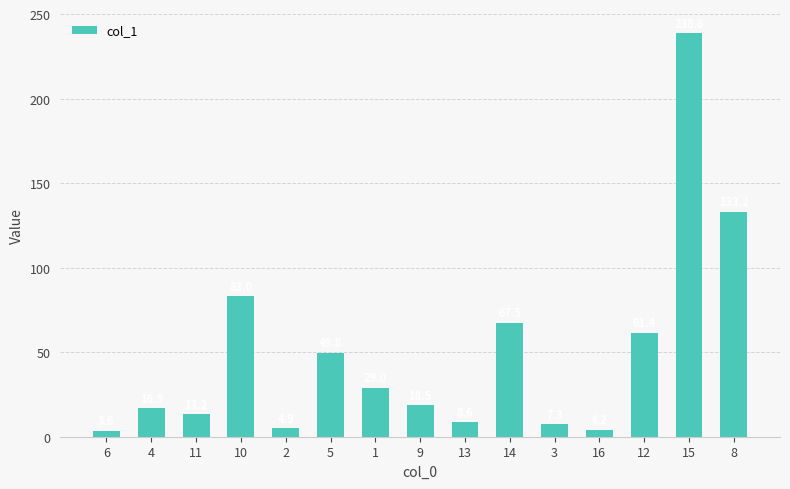

Reading left to right, extract all data points from this chart.

3.6	16.9	13.2	83.0	4.9	49.8	29.0	18.5	8.6	67.5	7.3	4.2	61.4	238.6	133.2